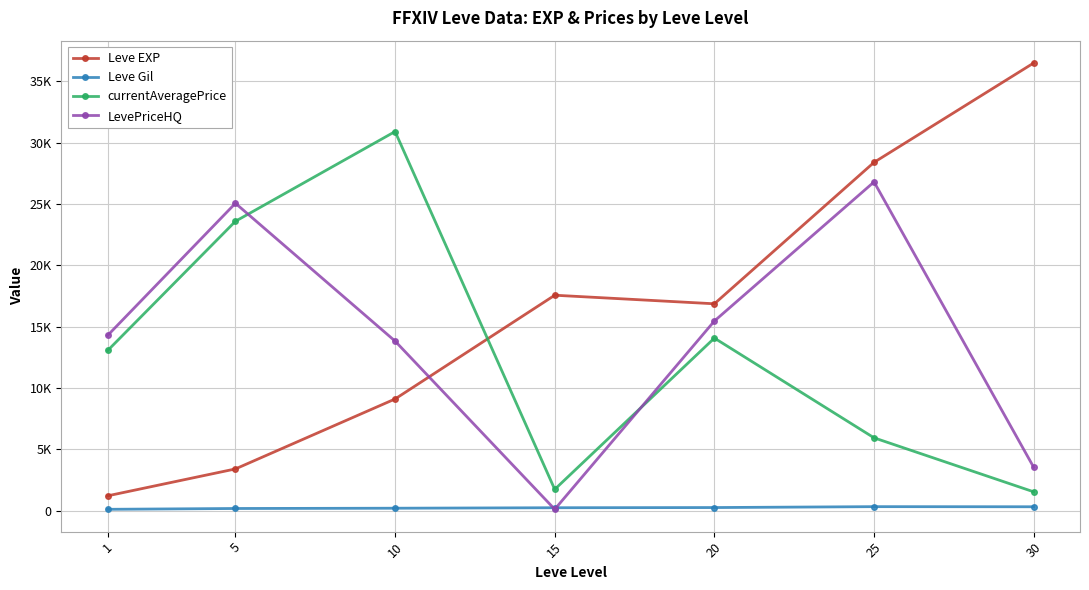

At how many categories does at least one series exceed 32241?

1